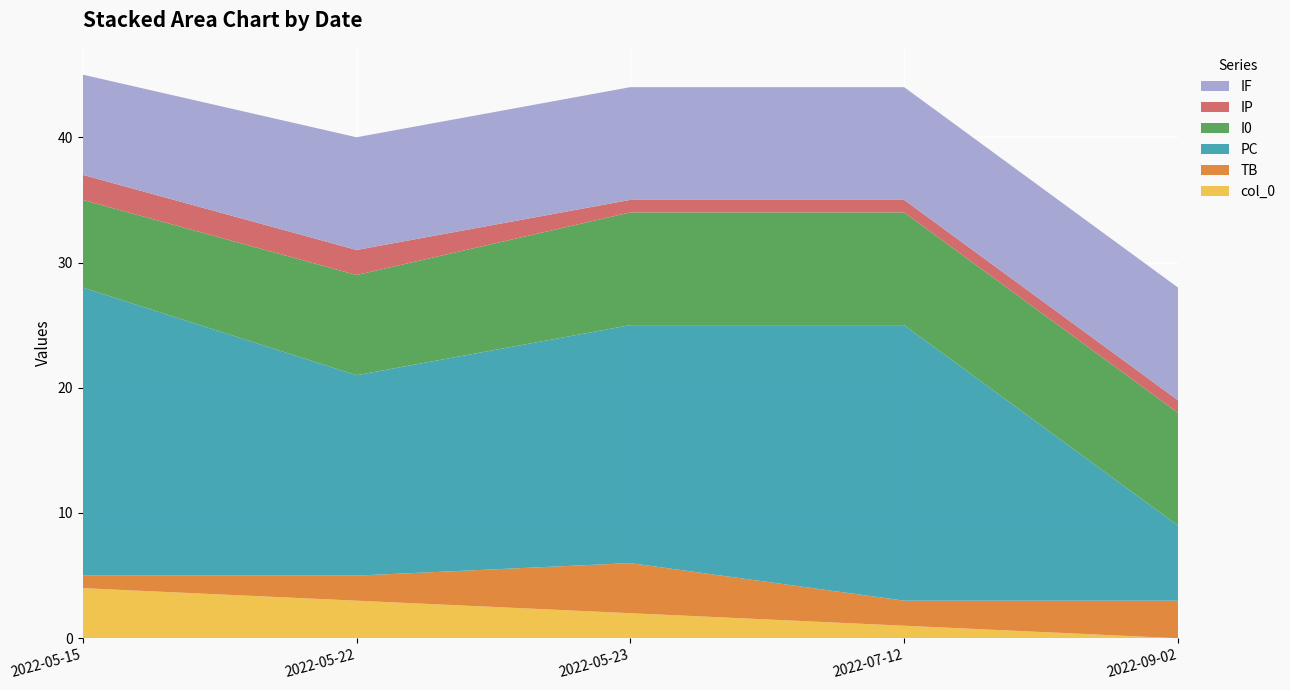

List the labels in order of col_0 value, largest first.

2022-05-15, 2022-05-22, 2022-05-23, 2022-07-12, 2022-09-02